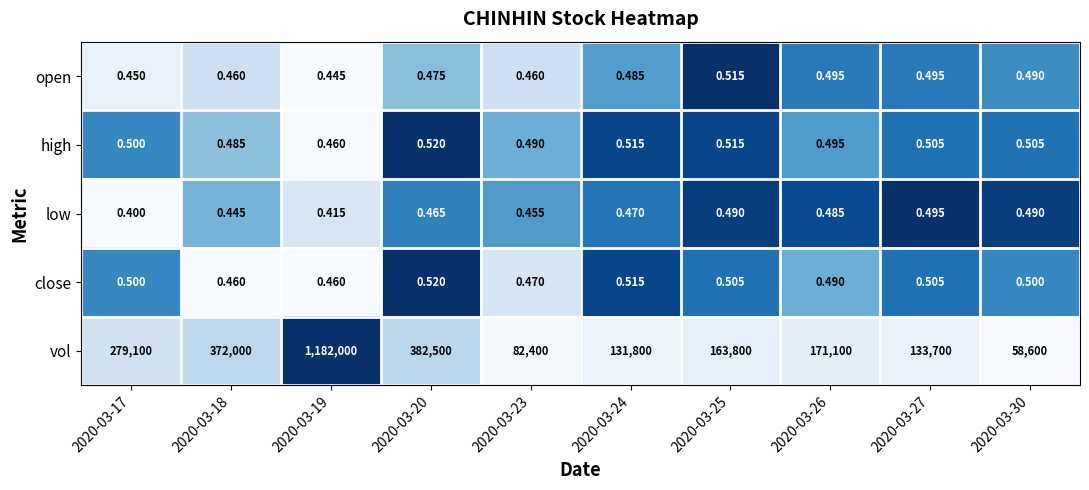

What is the difference between the highest and lowest values at 2020-03-25?

163799.5